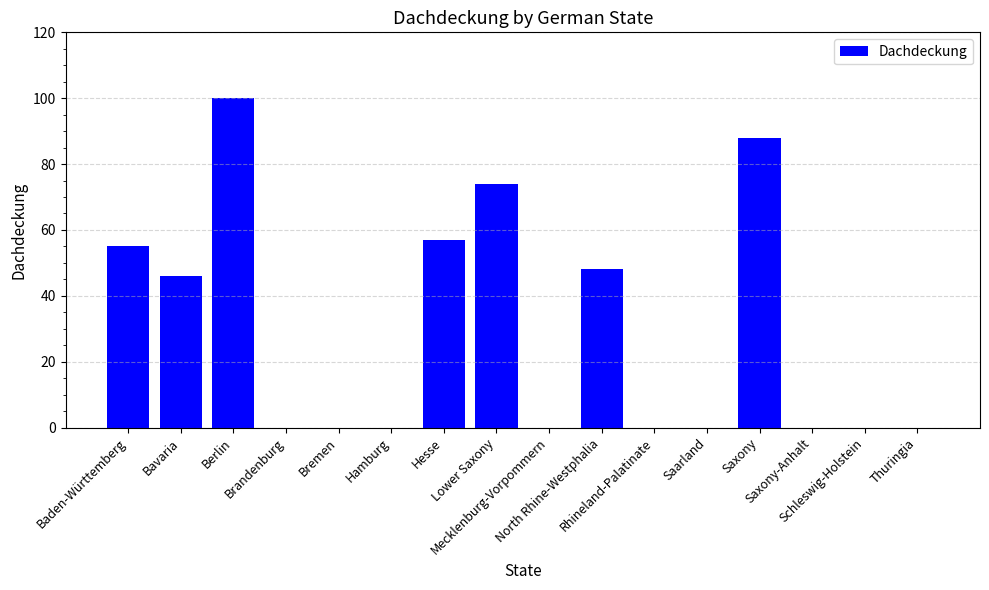

What is the sum of all values?

468